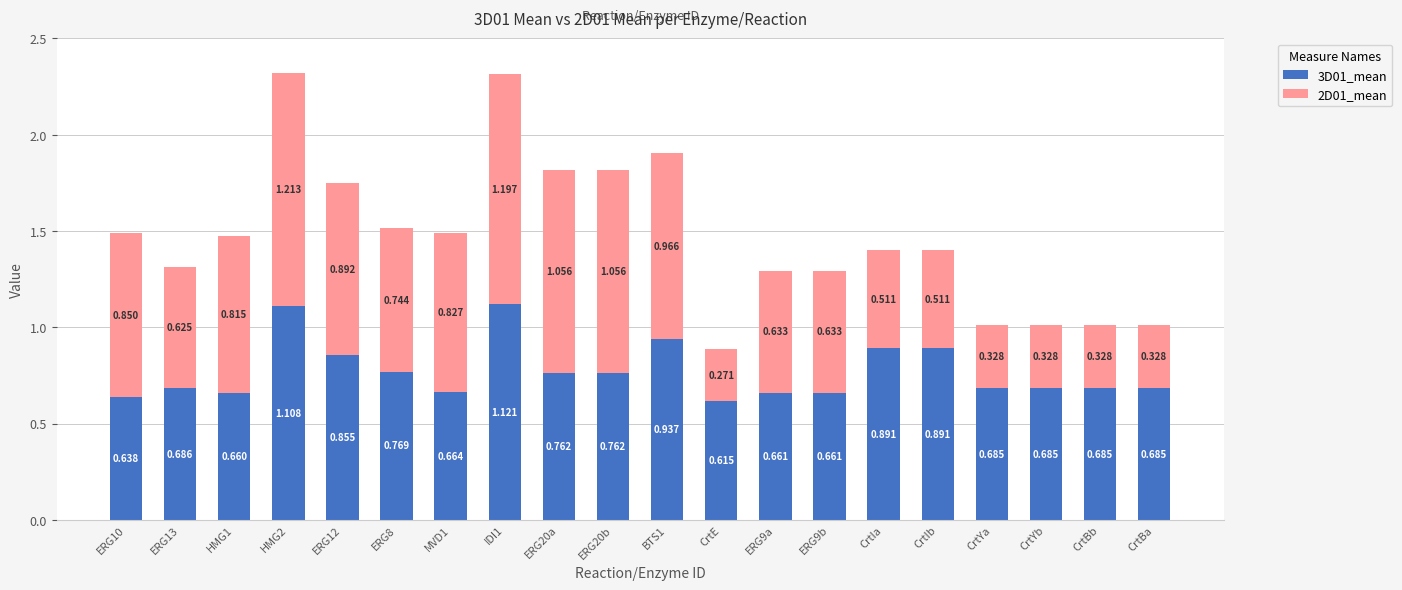

Which category has the lowest value in the 3D01_mean series?

CrtE